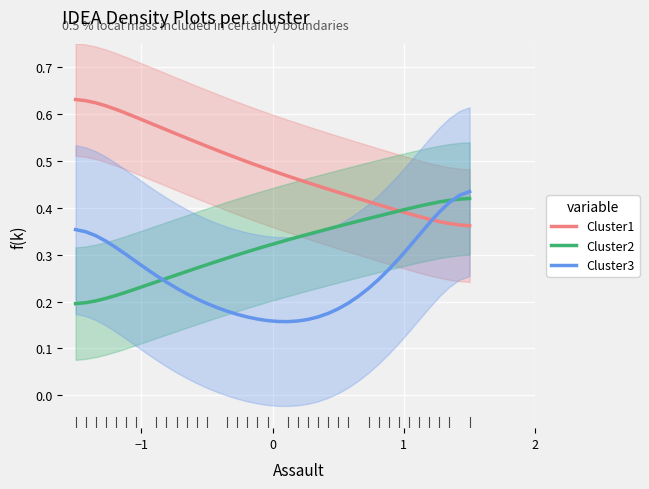

True or false: Cluster1 and Cluster2 intersect in this chart.

True